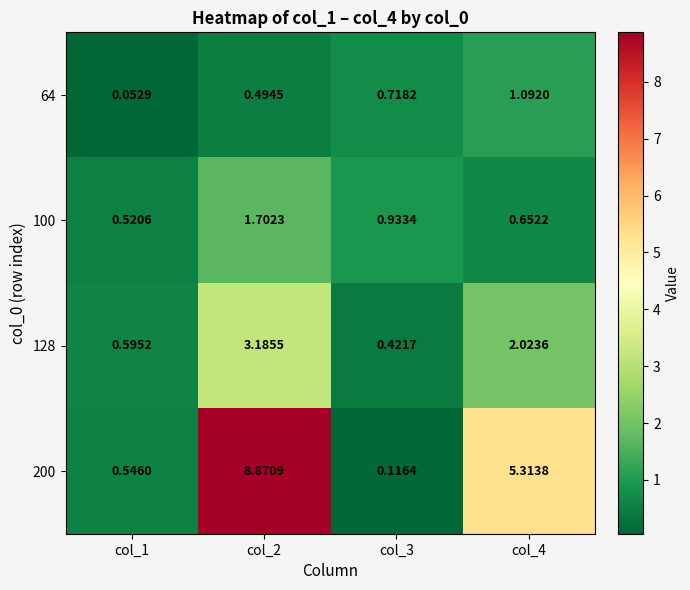

Is the value of 200 at col_2 greater than the value of 128 at col_3?

Yes